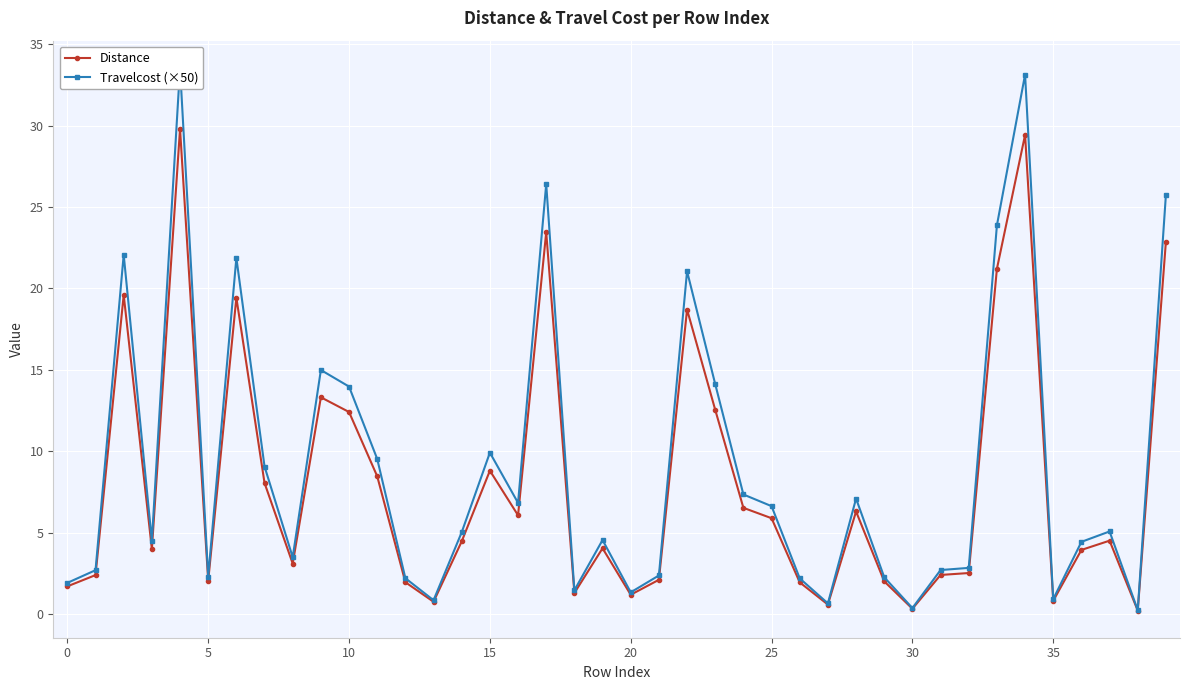

True or false: Distance has more than 2 points higher than both neighbors.

True